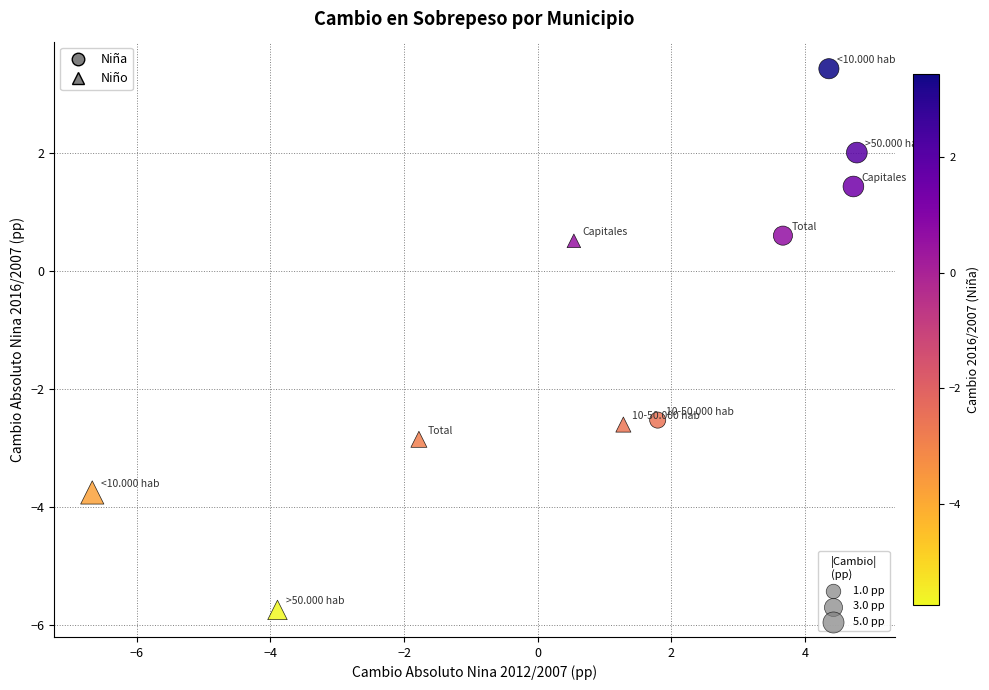

Which series reaches the maximum Y coordinate?

Niña